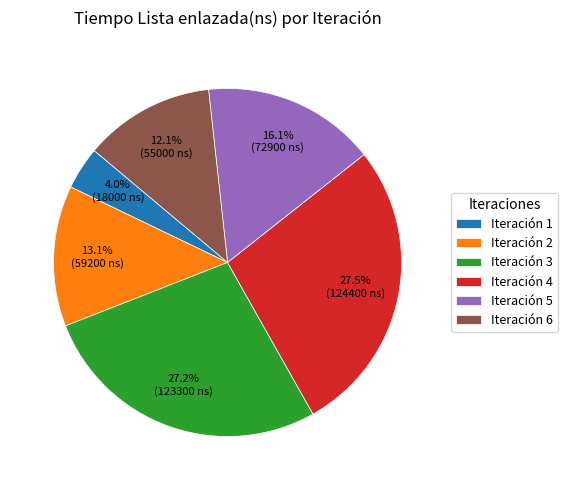

What portion of the pie excludes Iteración 5?

83.9%